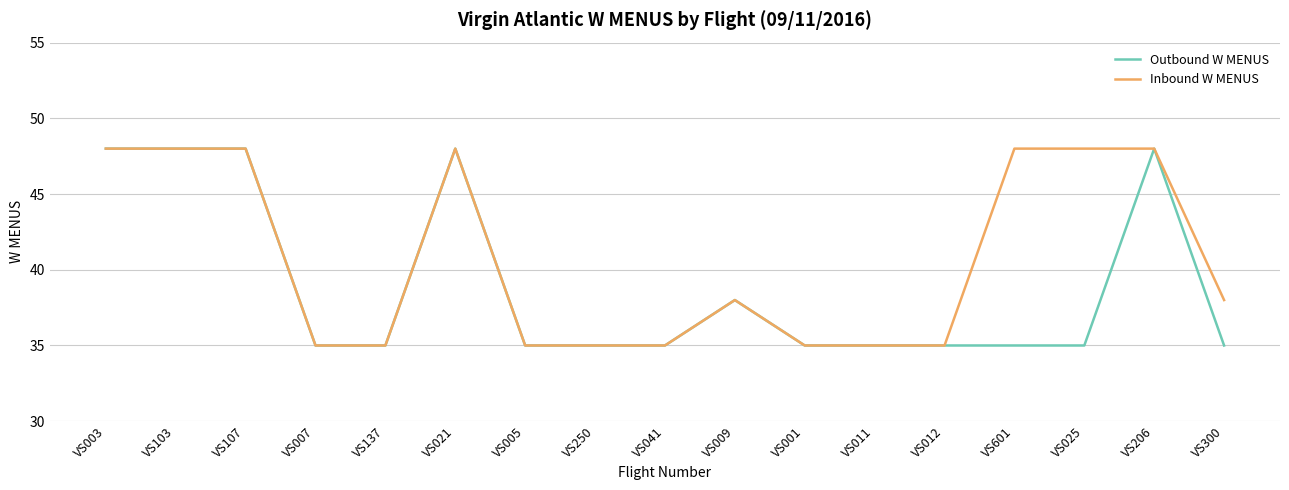

What are all the series names shown in the legend?

Outbound W MENUS, Inbound W MENUS